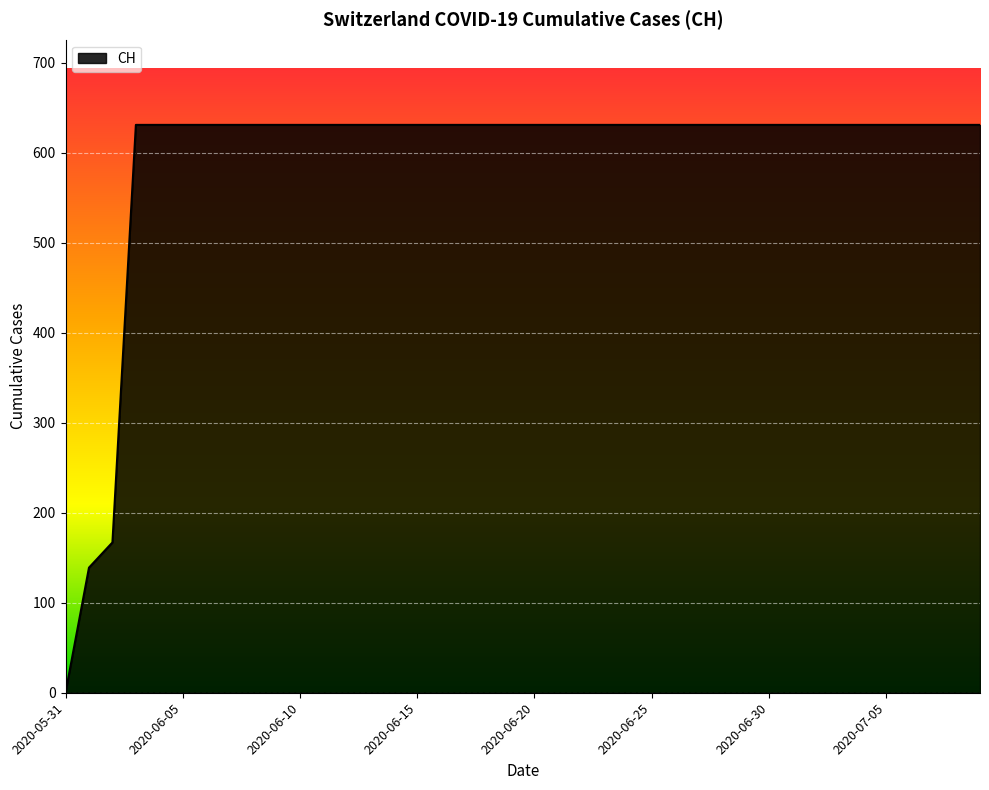

What is the maximum value shown in the chart?

631